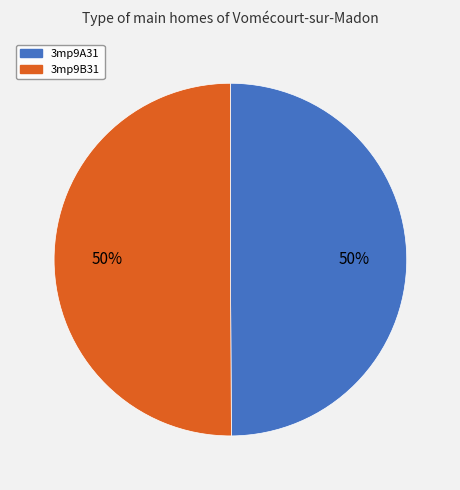

How many segments does this pie chart have?

2